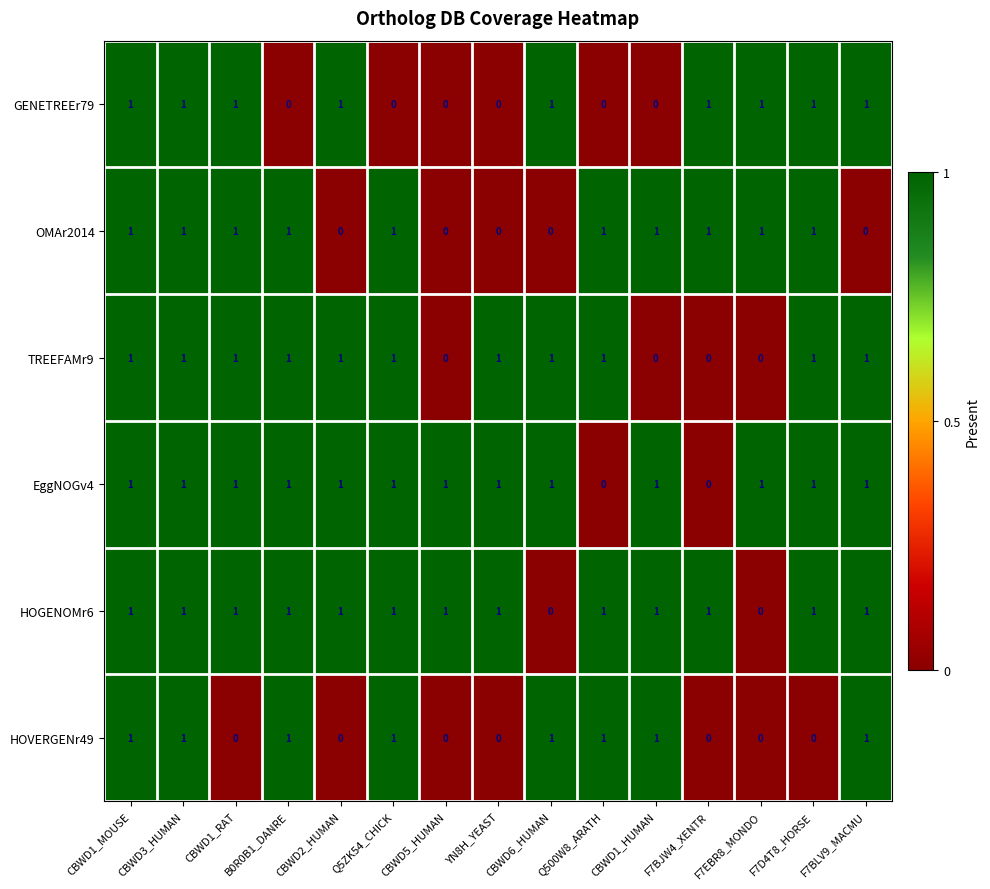

Is it true that HOVERGENr49 equals 1 at CBWD1_MOUSE?

True